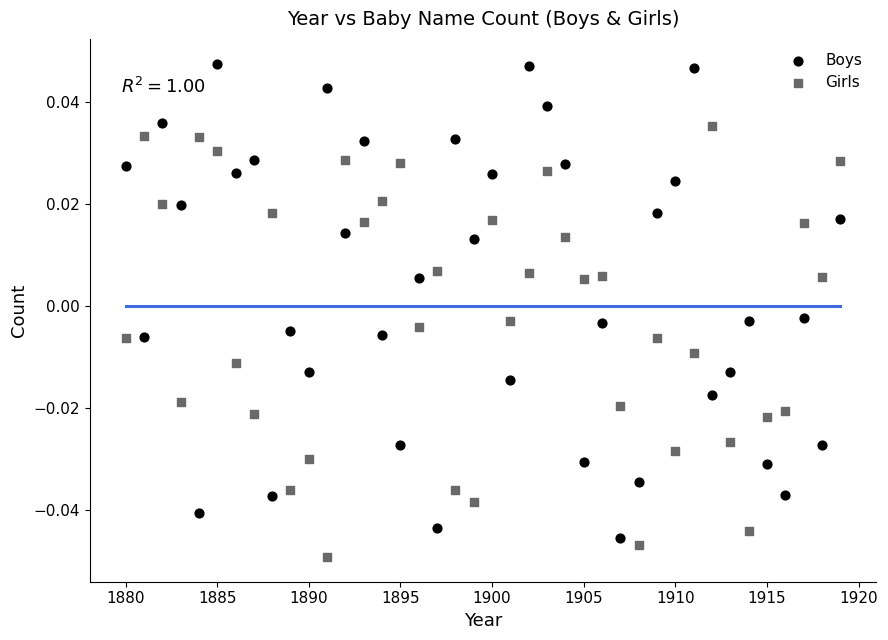

Which series has the largest Y range (max minus min)?

Boys